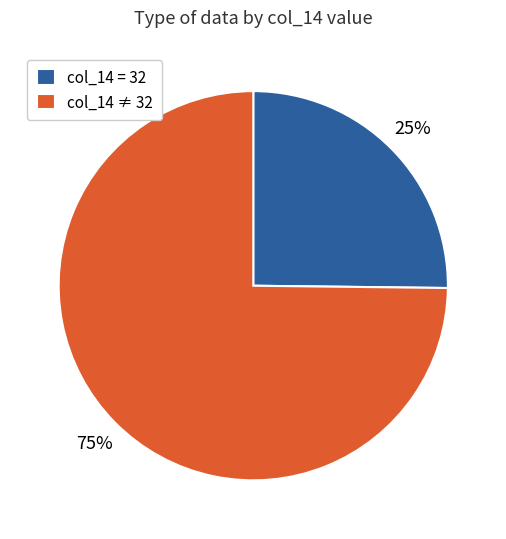

Is there a majority slice in this chart?

Yes